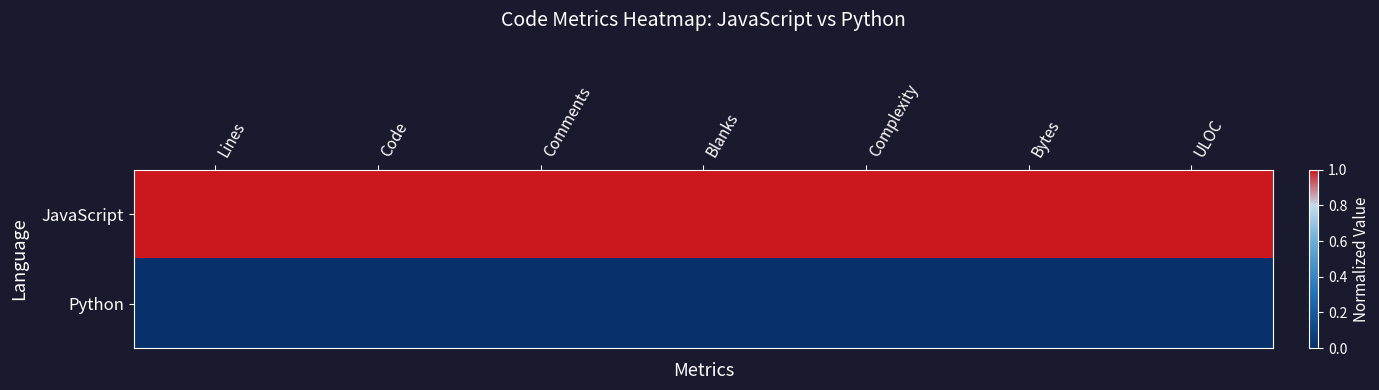

Reading left to right, what are all the values shown in this chart?

JavaScript: Lines=1	Code=1	Comments=1	Blanks=1	Complexity=1	Bytes=1	ULOC=1
Python: Lines=0	Code=0	Comments=0	Blanks=0	Complexity=0	Bytes=0	ULOC=0